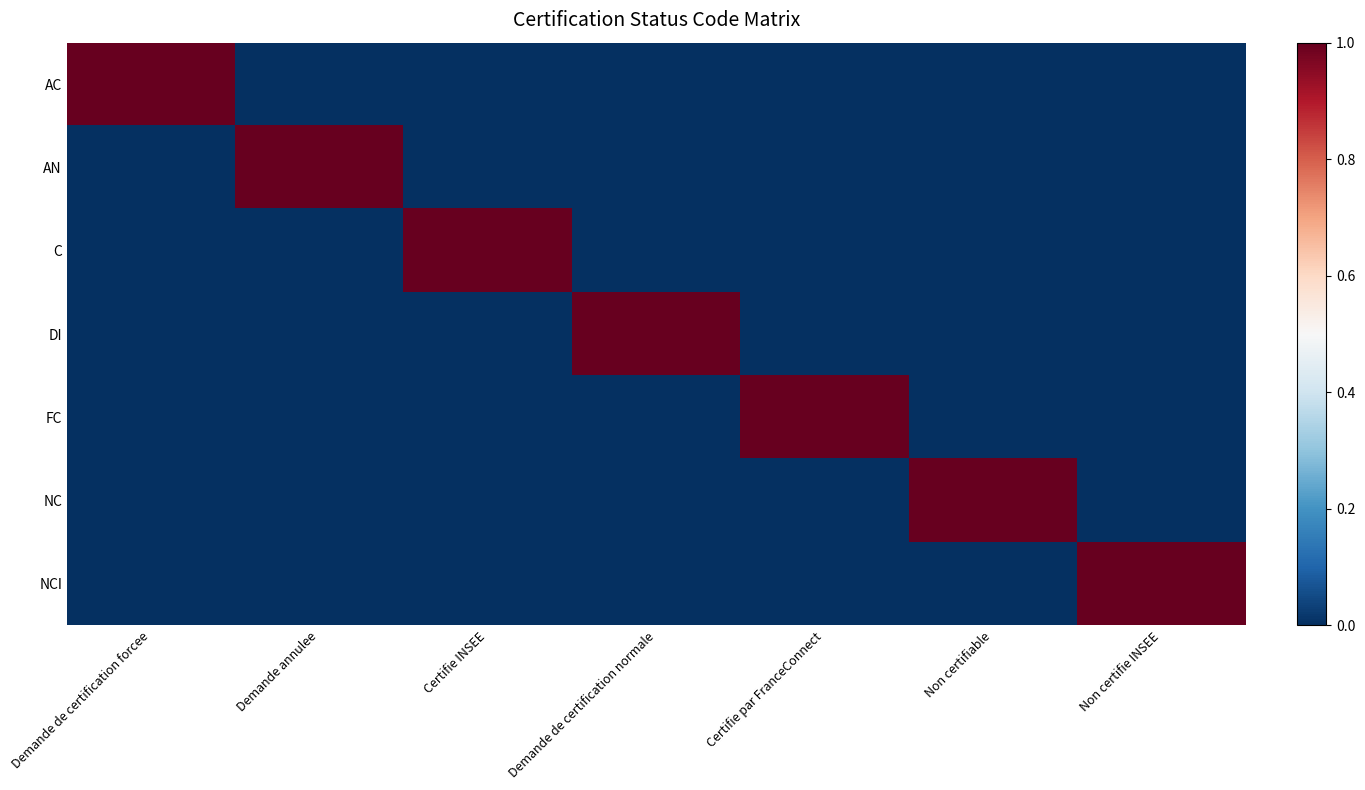

How many distinct data groups are displayed?

7